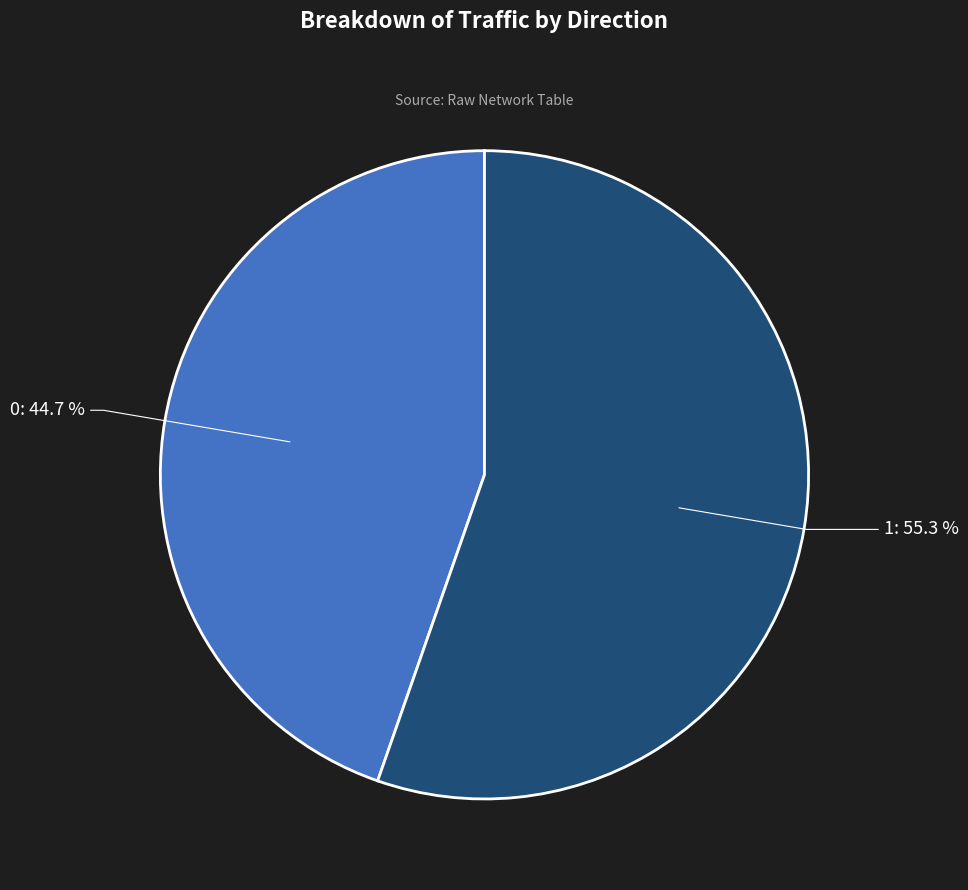

Does any single category account for the majority?

Yes